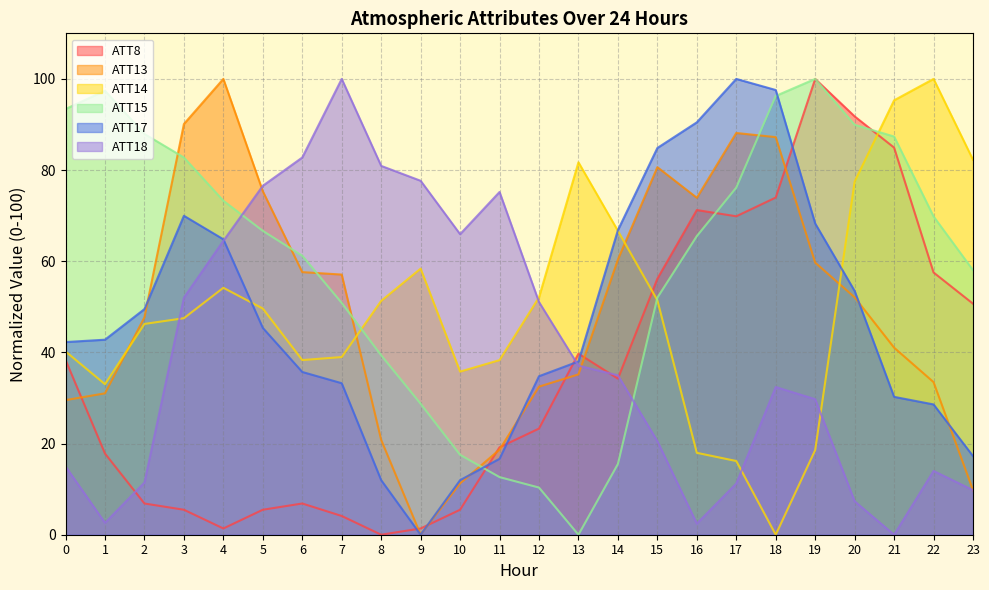

In ATT8, how many points are higher than both neighbors (excluding endpoints)?

4